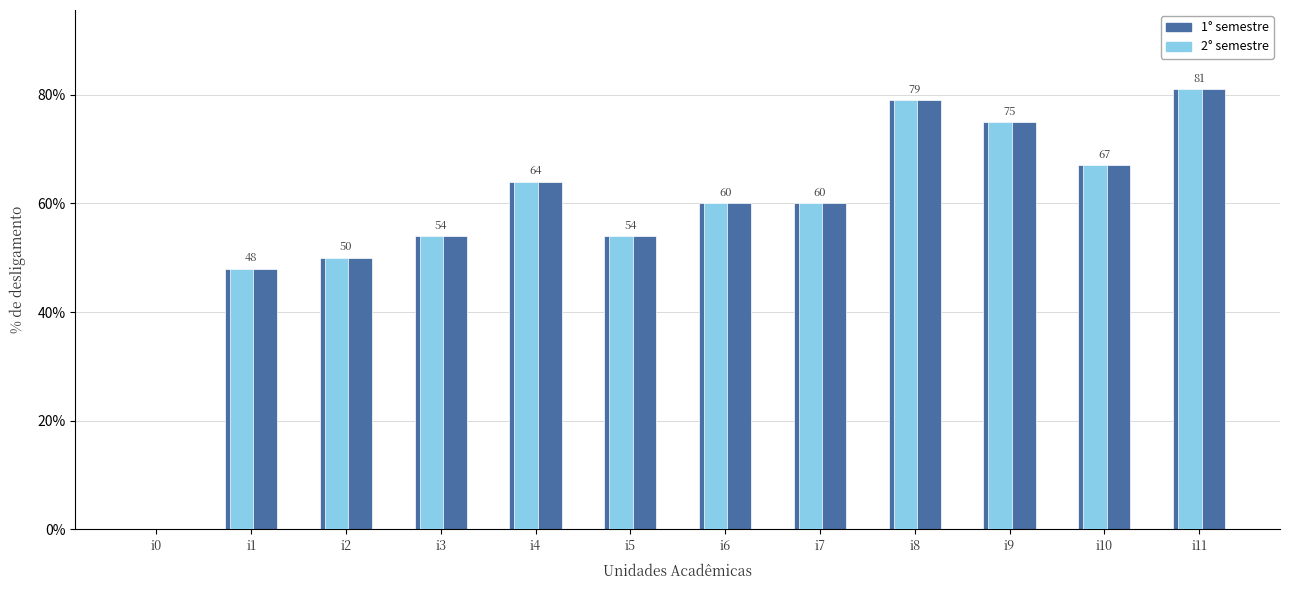

What is the sum of the 1° semestre values at i2 and i3?

104